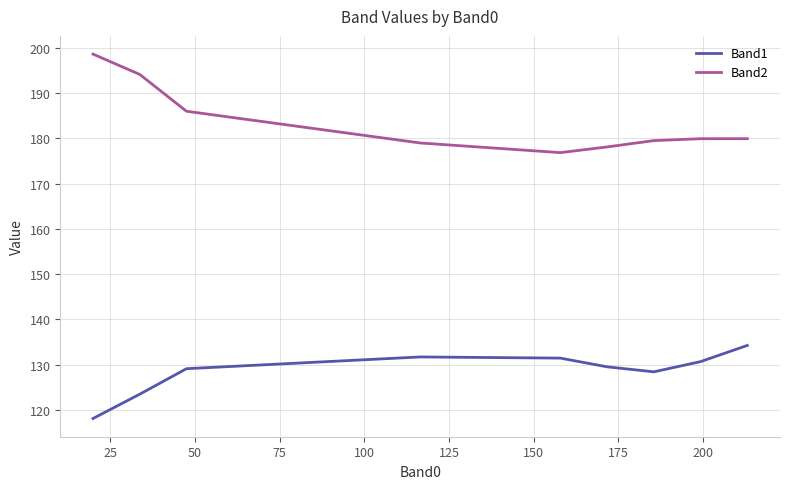

List the series in order of their overall mean, highest first.

Band2, Band1